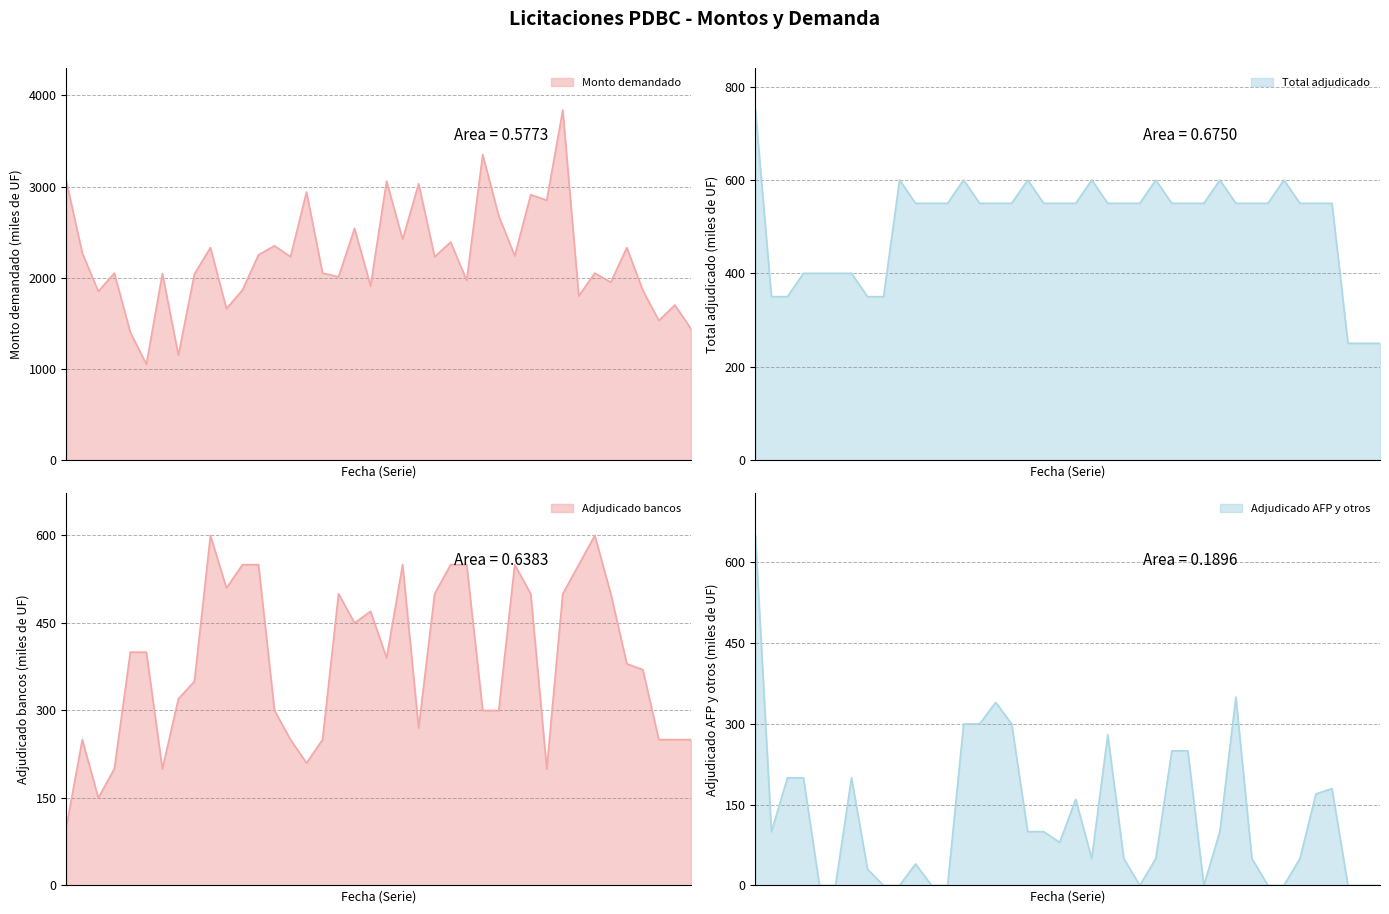

What is the label of the 20th point from the left?

27-05-2003